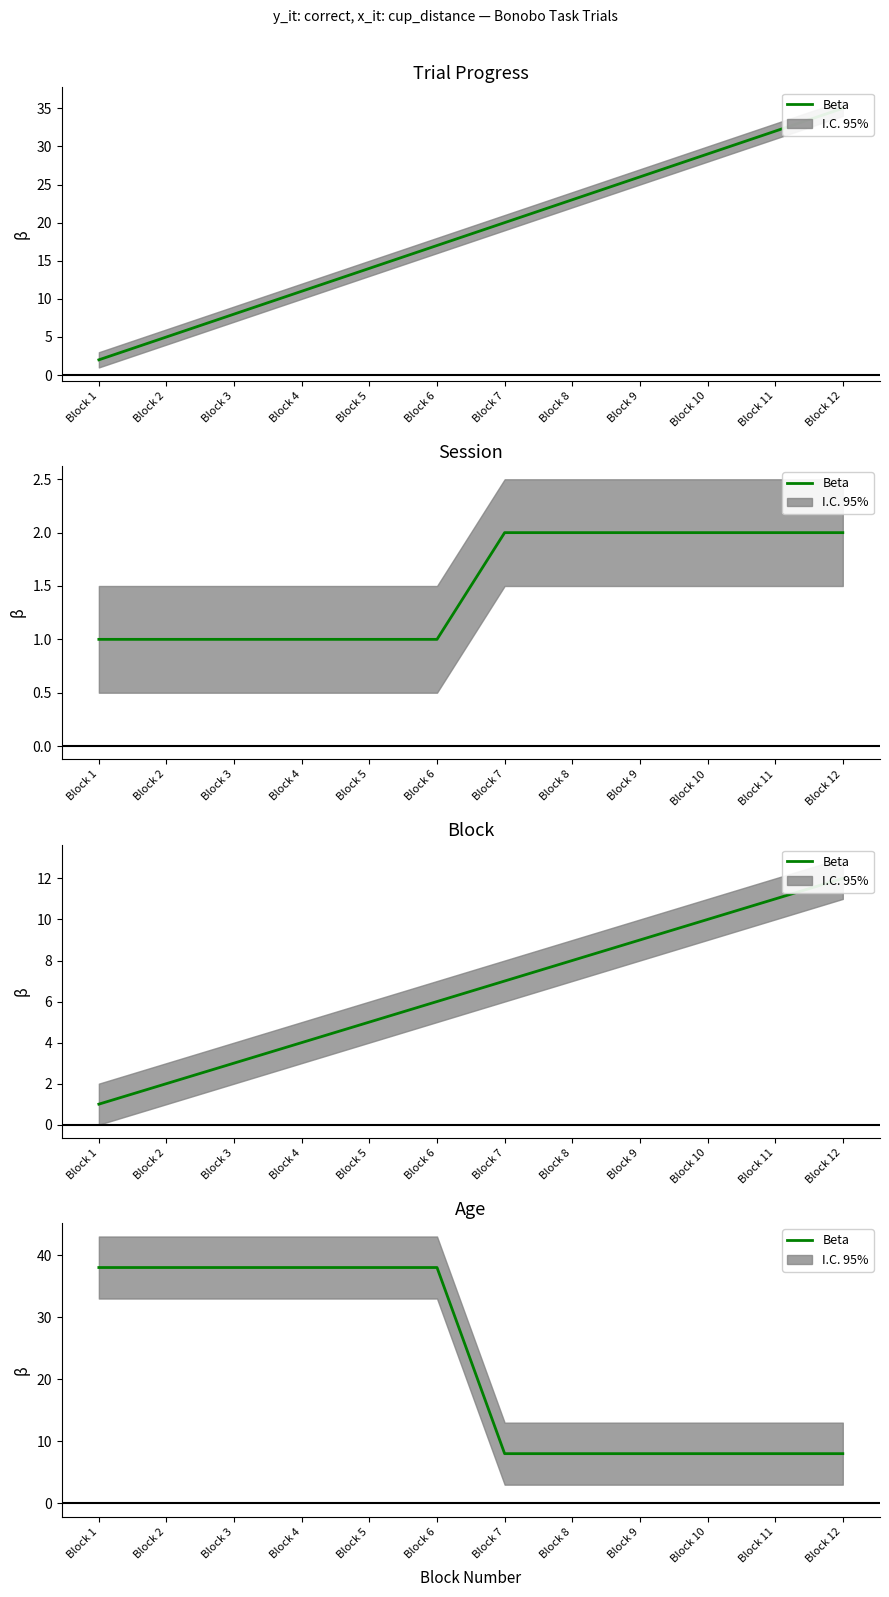

At which label is the value closest to 23?

Block 1